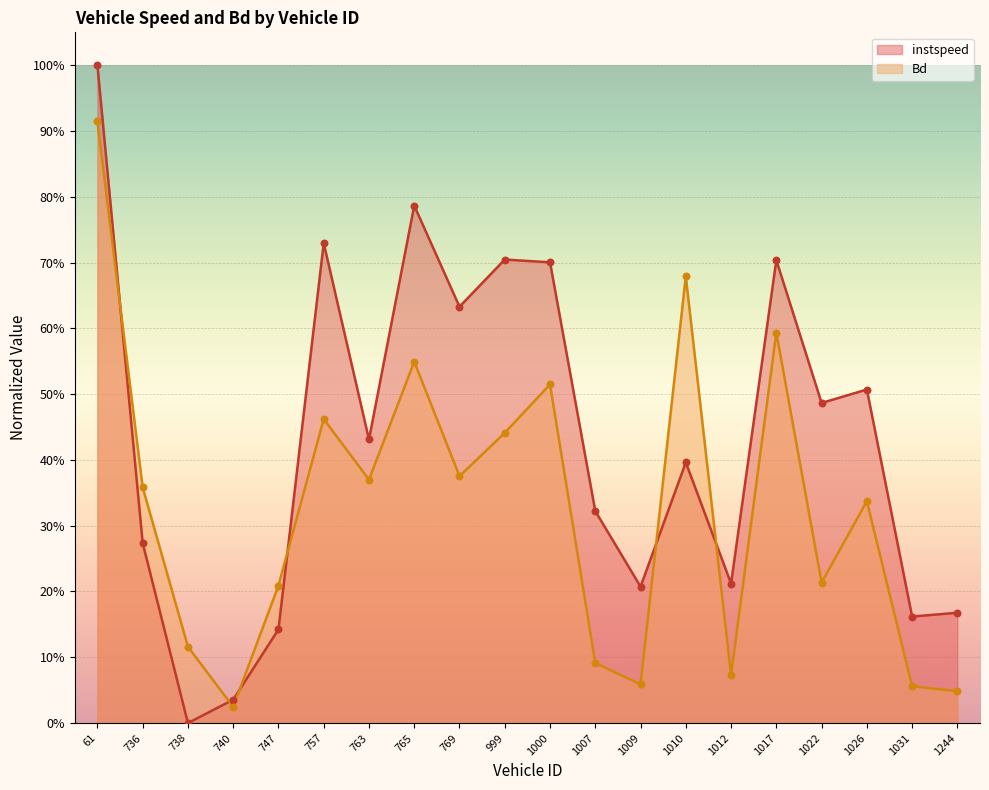

Which series contains the lowest Y value?

instspeed